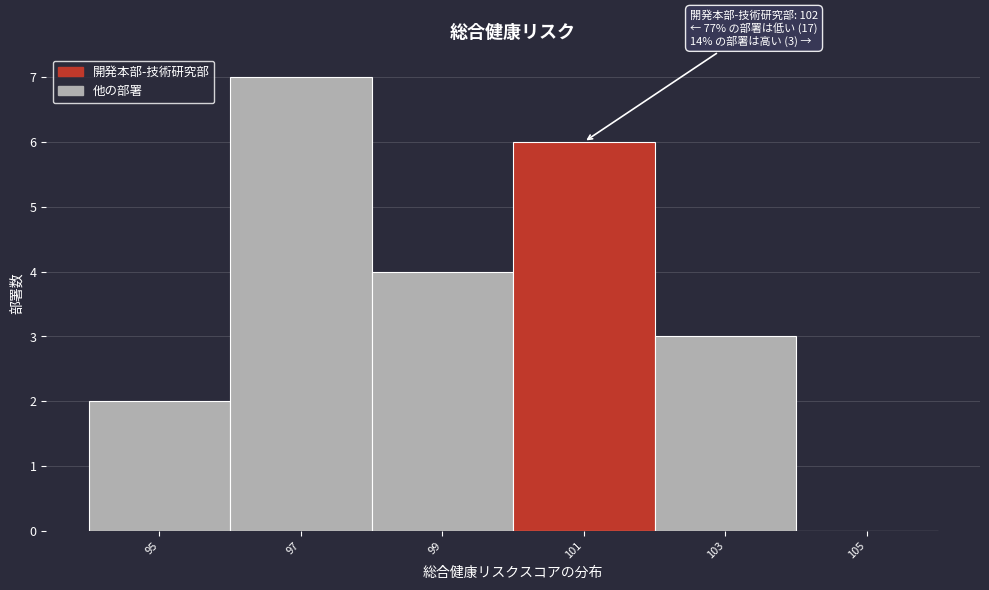

Read the value at 97.

7